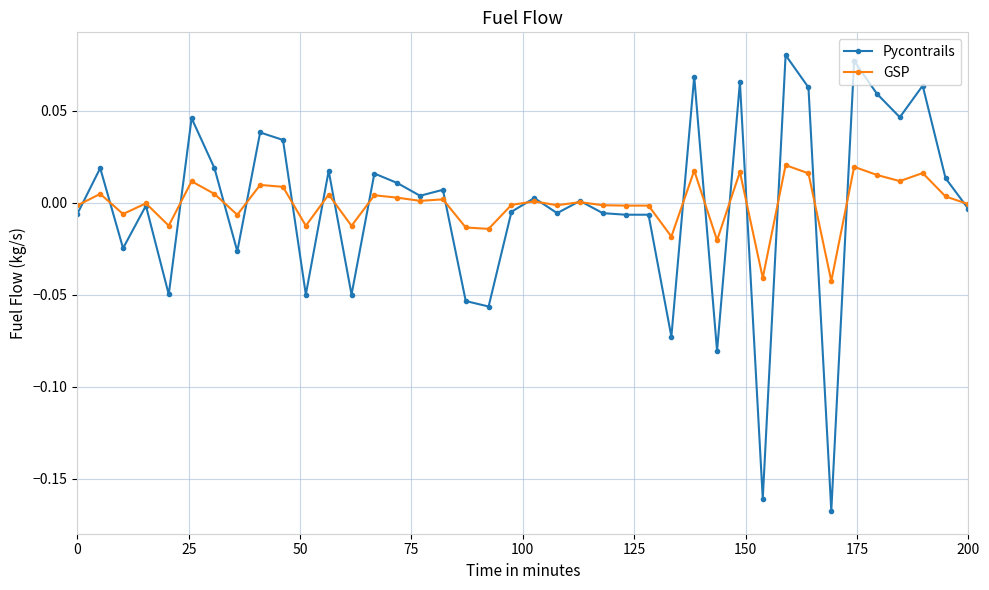

Which series has the widest spread of values?

Pycontrails